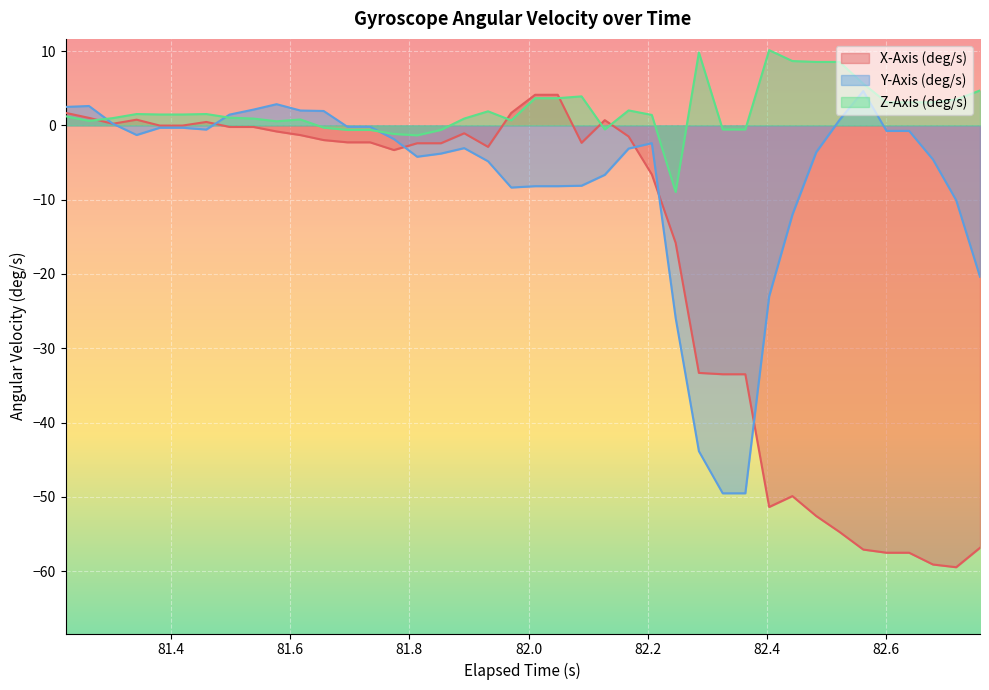

What is the average value of the X-Axis (deg/s) series?

-17.2